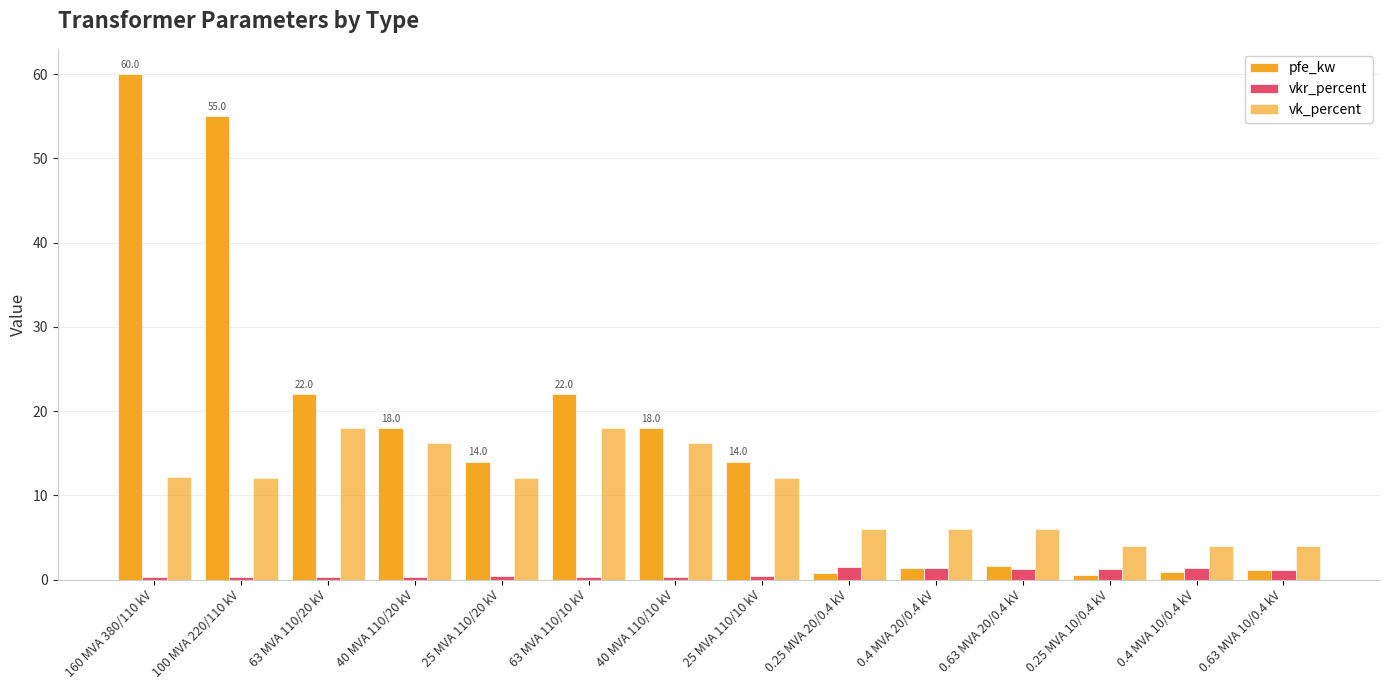

How many groups of bars are there?

14